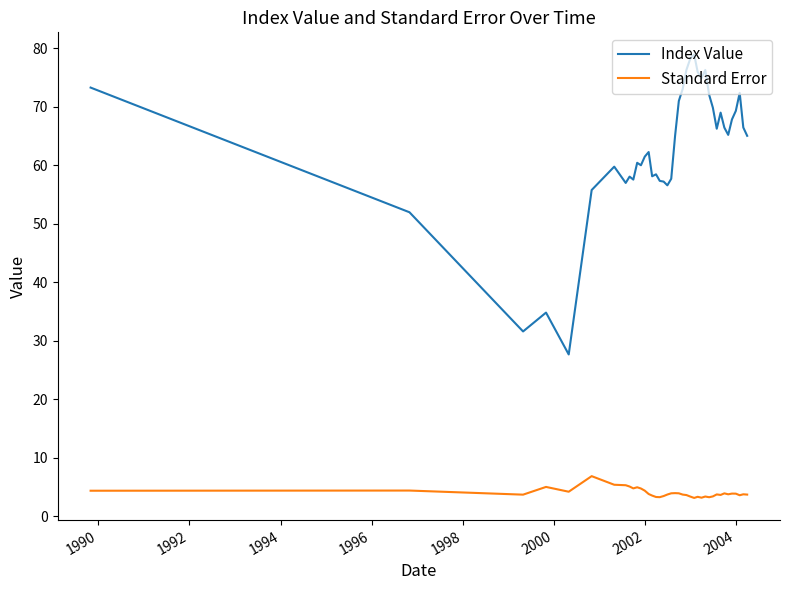

Which series has the widest spread of values?

Index Value